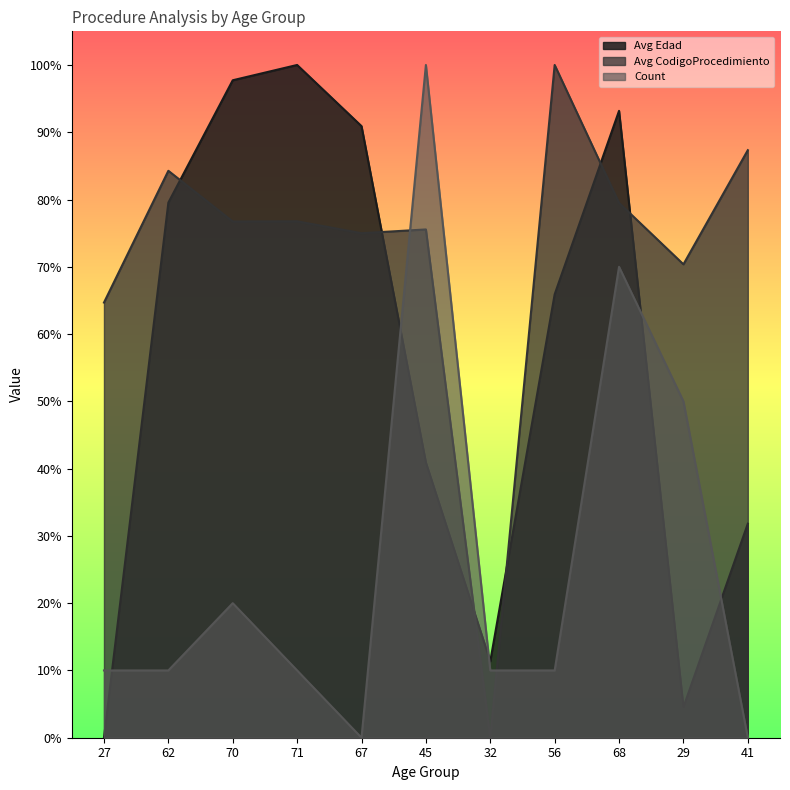

In Count, how many points are higher than both neighbors (excluding endpoints)?

3